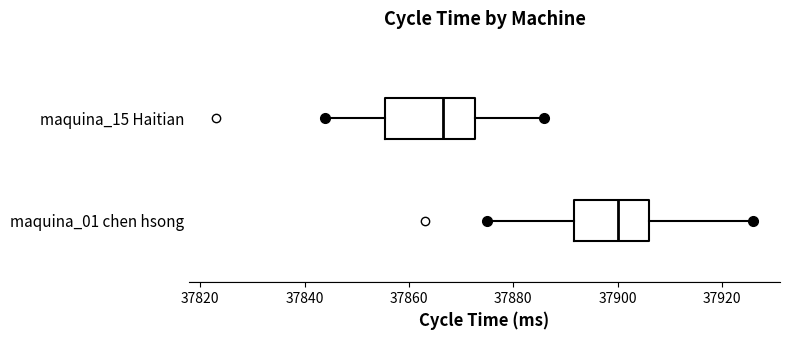

Reading bottom to top, read every box against the x-axis: the position of its median line, the range the box covers, and the ends of its whiskers. The values are not printed on the chart, so give them approximately, as read against the axis.

maquina_01 chen hsong: median 37900, box 37892 to 37906, whiskers 37876 to 37926
maquina_15 Haitian: median 37866, box 37856 to 37872, whiskers 37844 to 37886